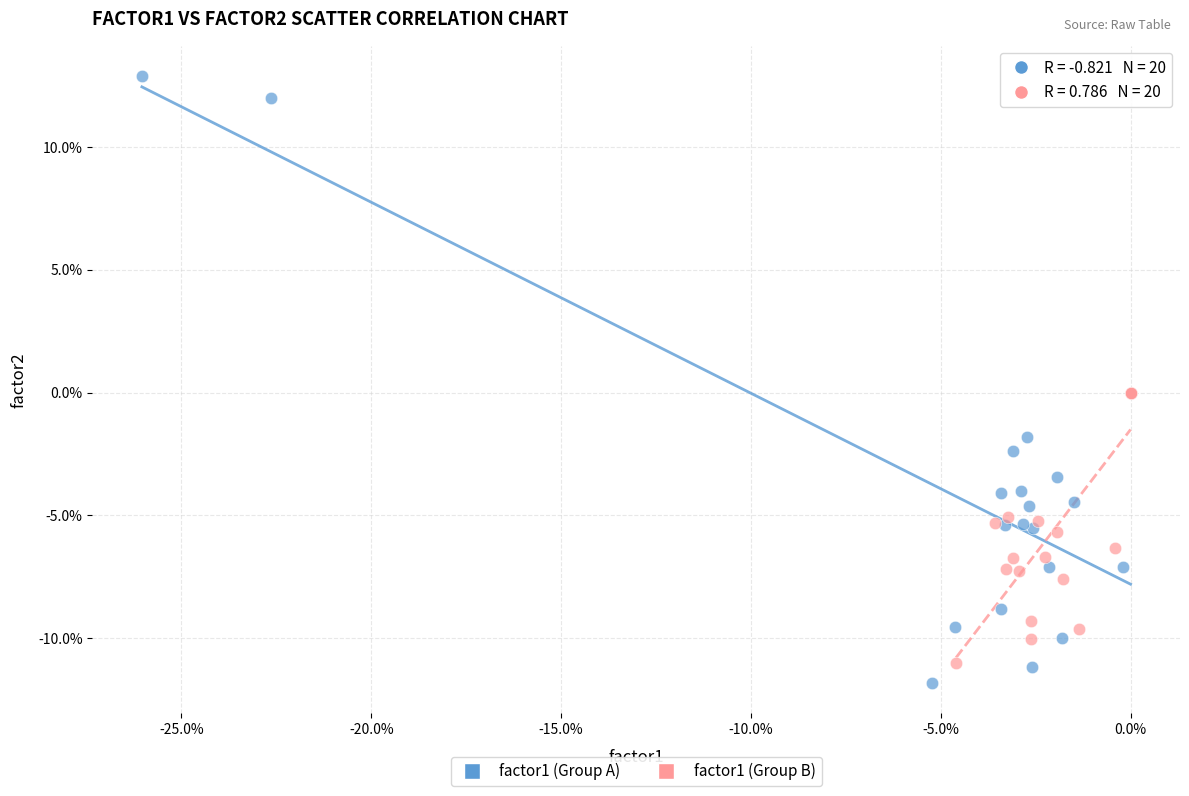

What are all the series names shown in the legend?

factor1 (Group A), factor1 (Group B)